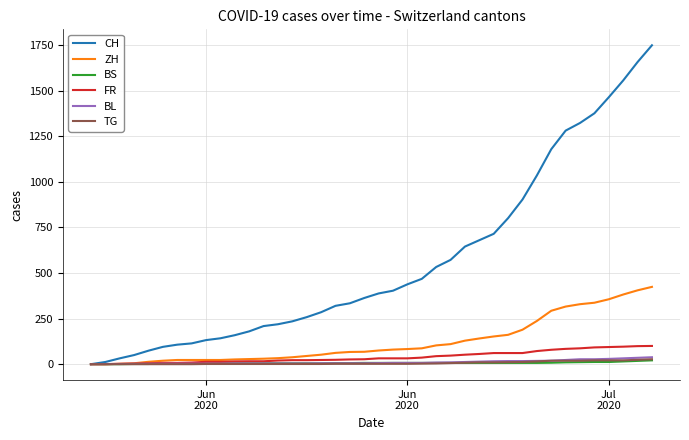

What is the maximum value for ZH?

424